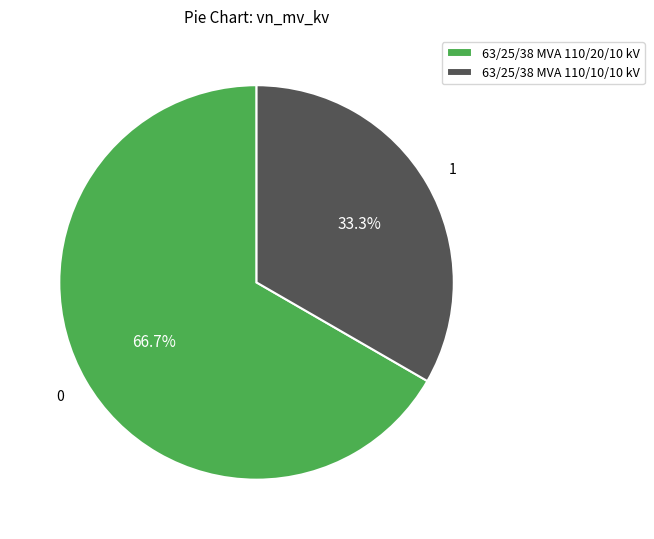

Rank the categories by value from lowest to highest.

63/25/38 MVA 110/10/10 kV, 63/25/38 MVA 110/20/10 kV